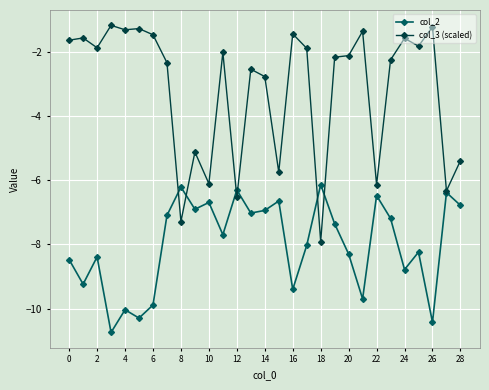

Which series has the widest spread of values?

col_3 (scaled)